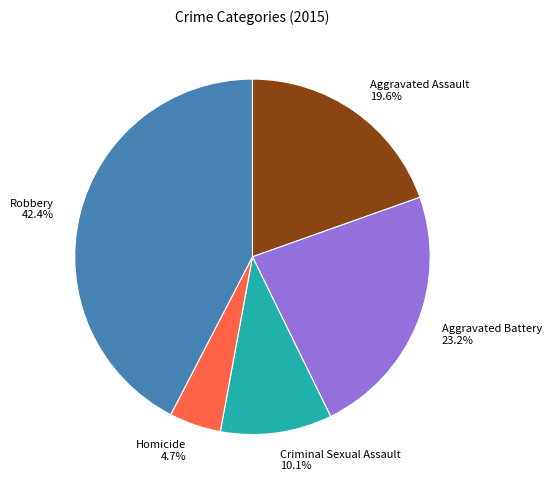

What is the ratio of the value at Criminal Sexual Assault to the value at Aggravated Assault?

0.5